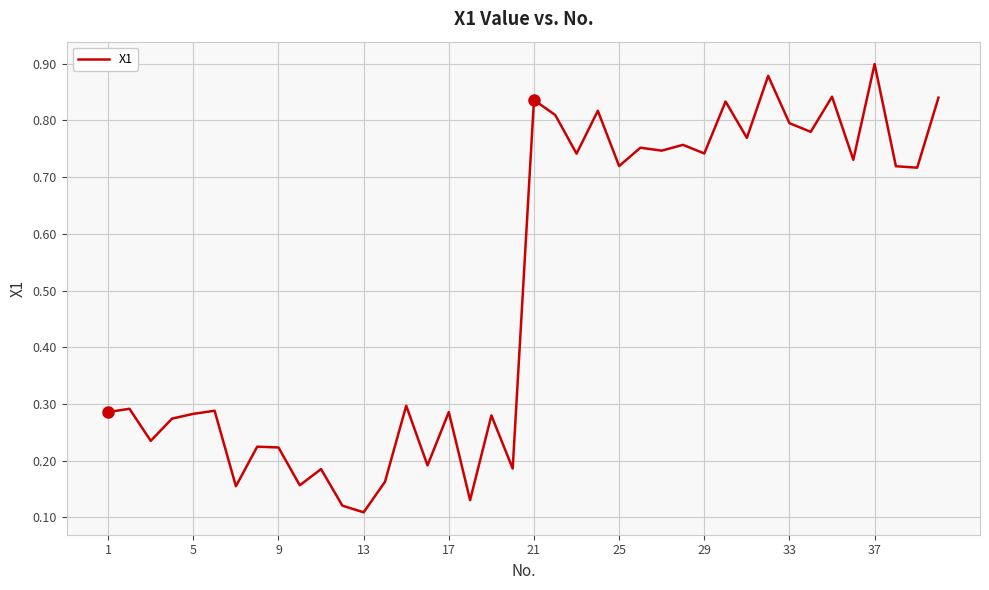

At which category does the chart reach its peak across all series?

37